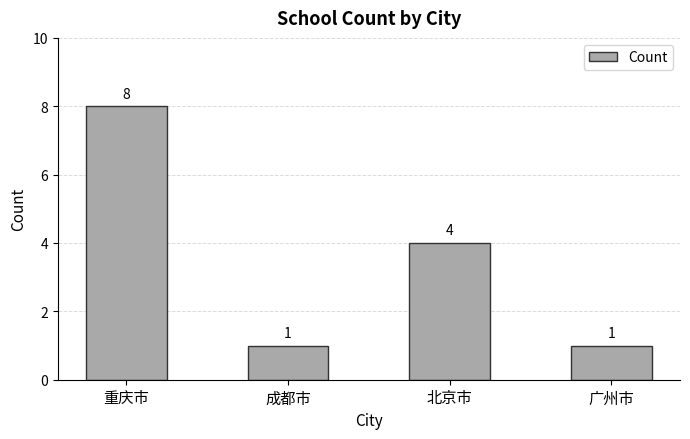

At which label does the data first exceed 4?

重庆市